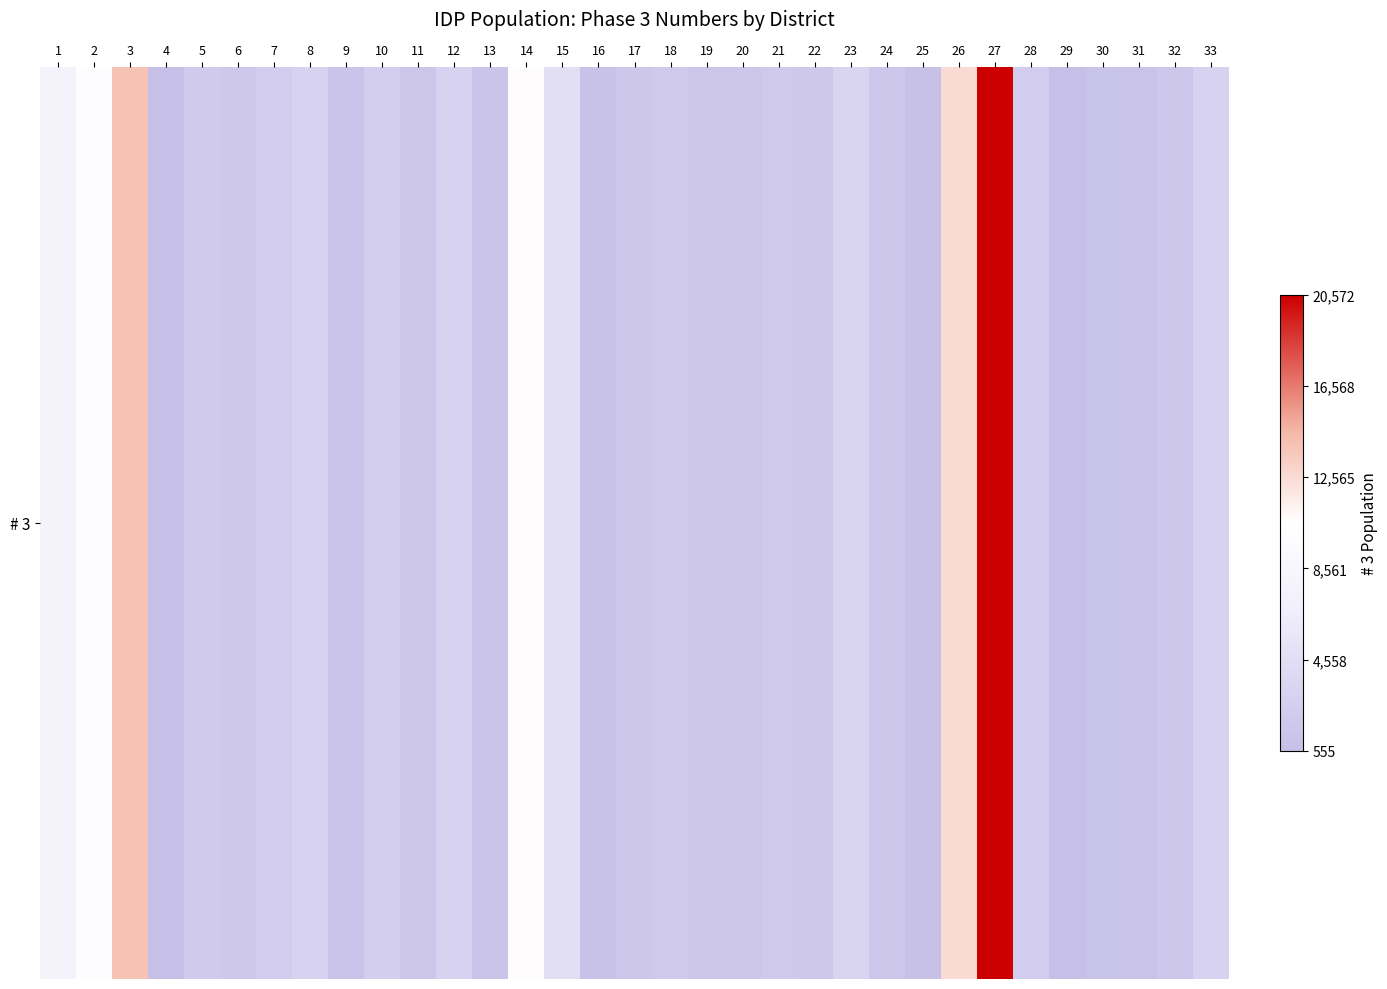

True or false: the data shows 4225.7 at 28.

False